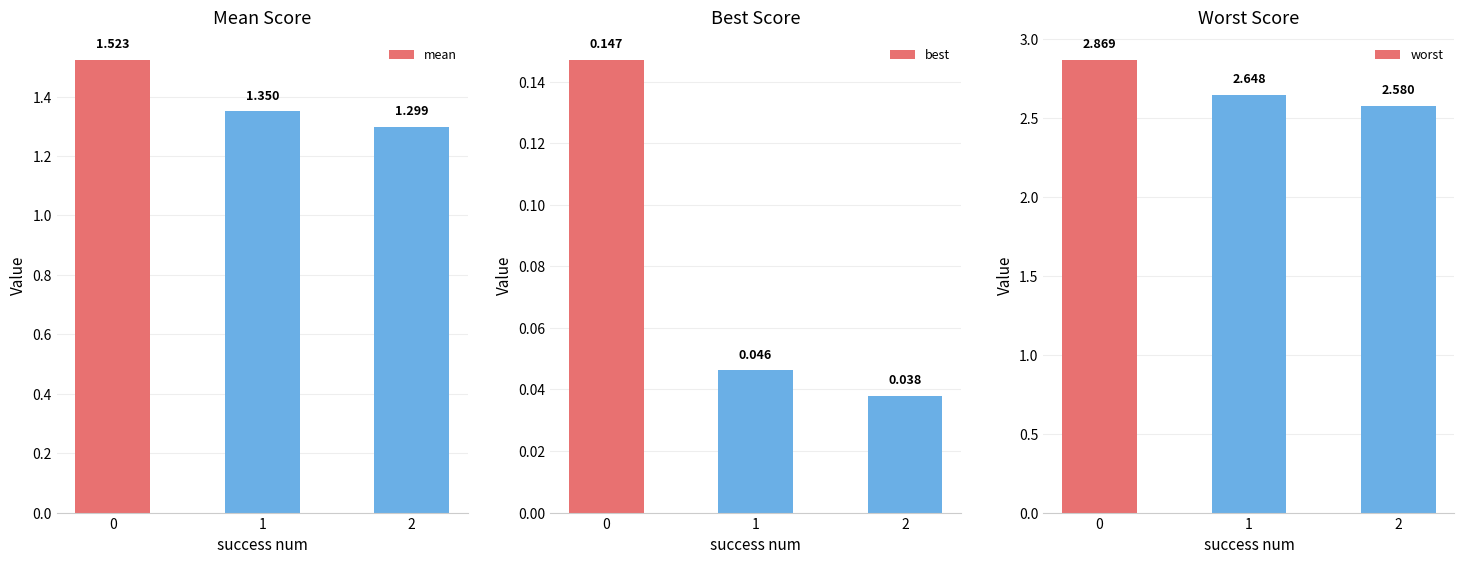

Which series has the largest range (max minus min)?

worst